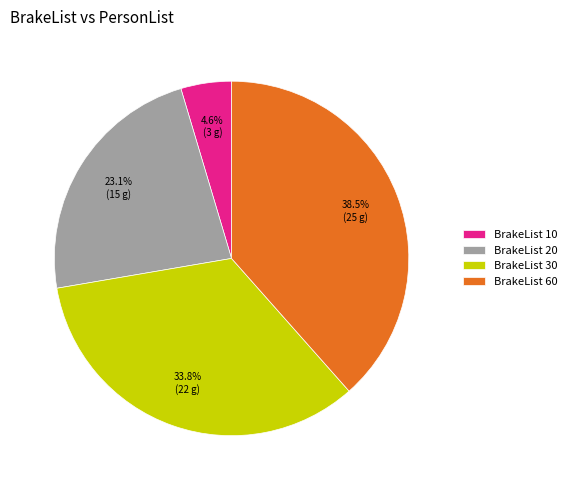

How many segments does this pie chart have?

4